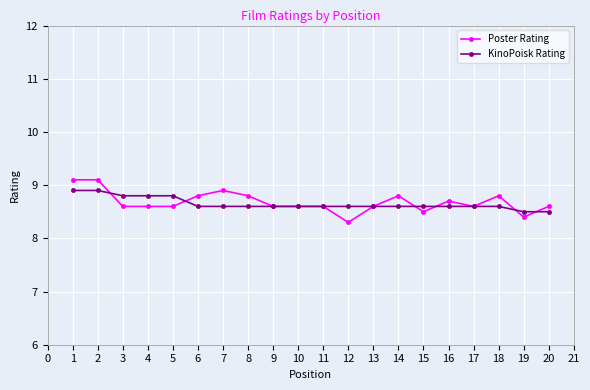

What is the maximum value for Poster Rating?

9.1